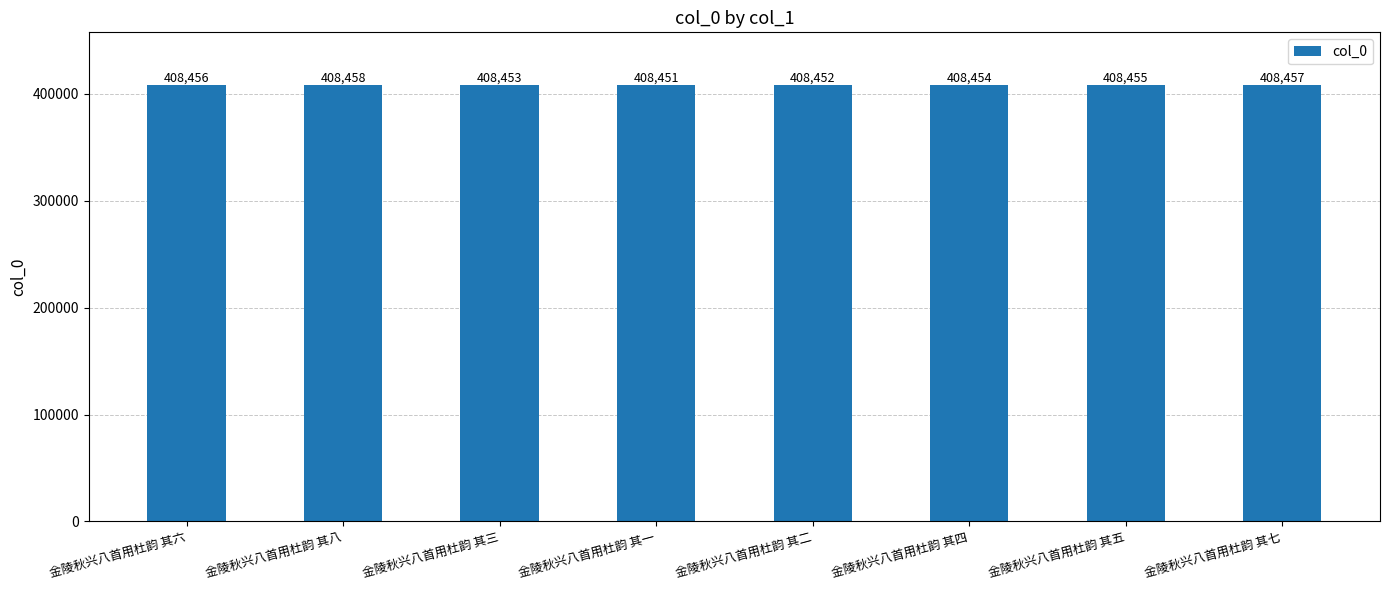

How many values are below 408455?

4